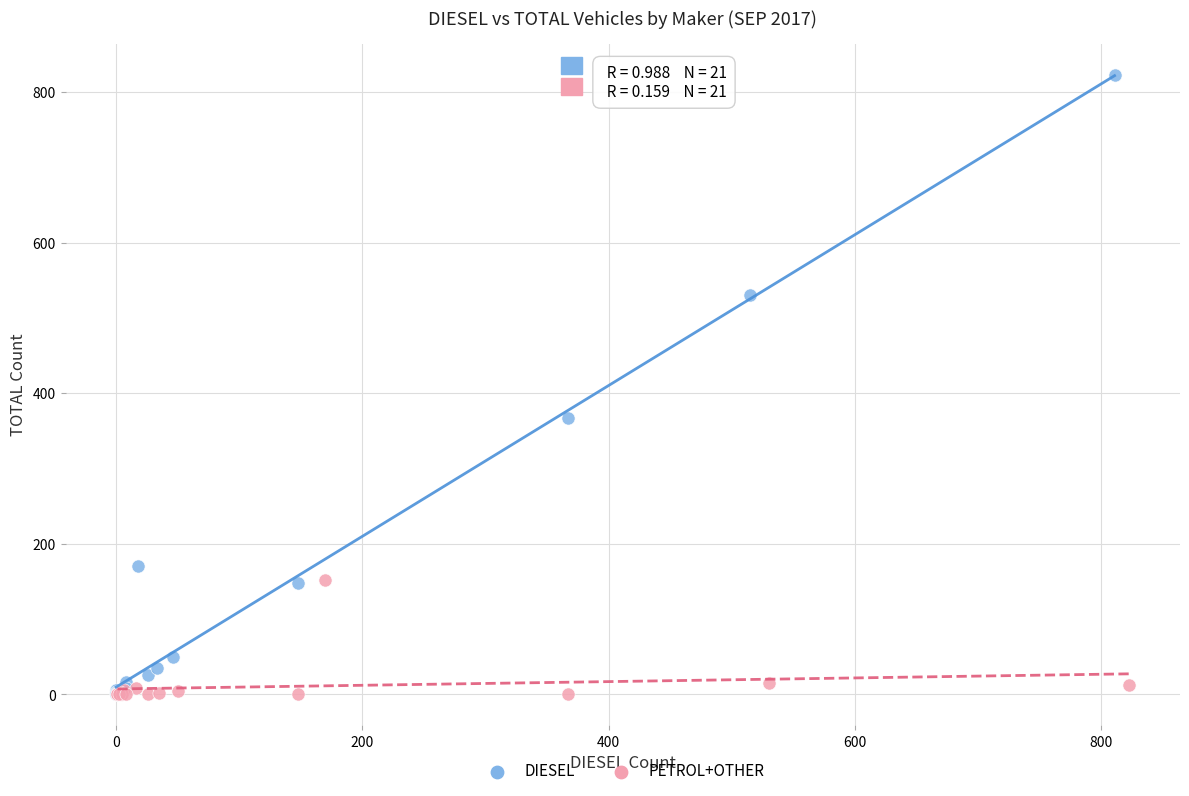

Which series contains the highest Y value?

DIESEL